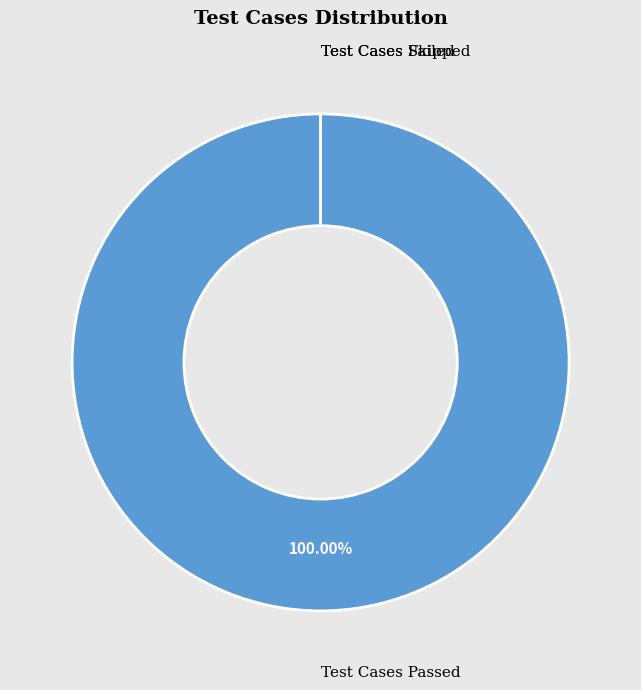

To the nearest percent, what is the average slice percentage?

33%